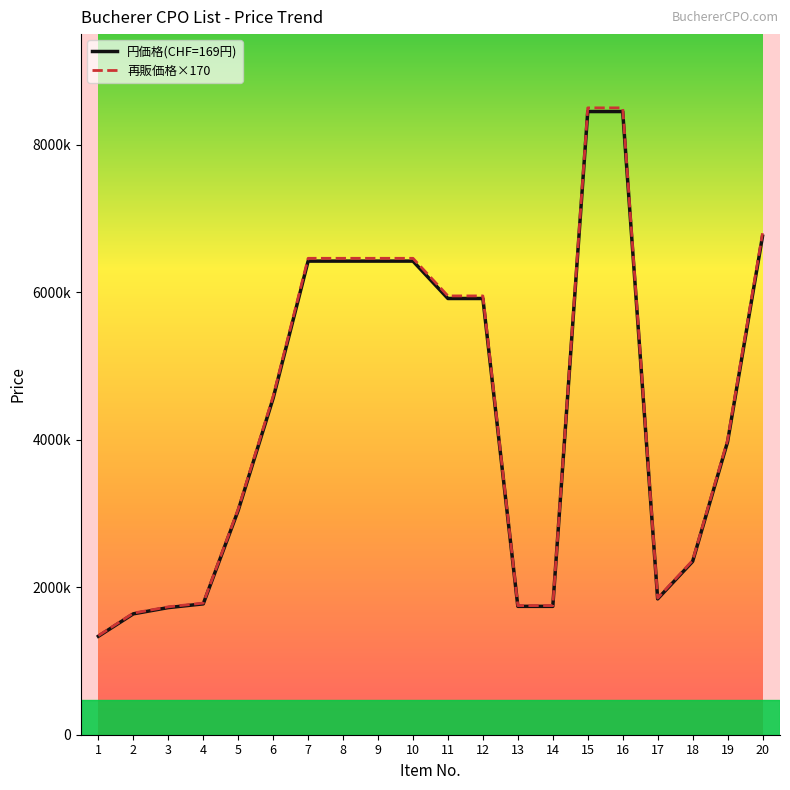

True or false: 円価格(CHF=169円) and 再販価格×170 cross at least once.

False